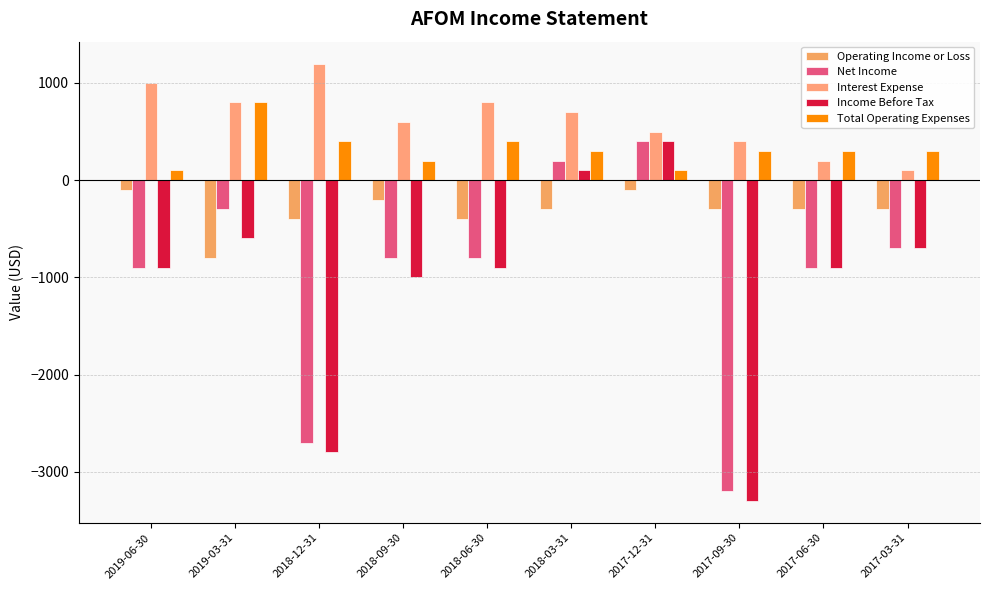

The Income Before Tax series shows -184 at 2018-06-30. True or false?

False